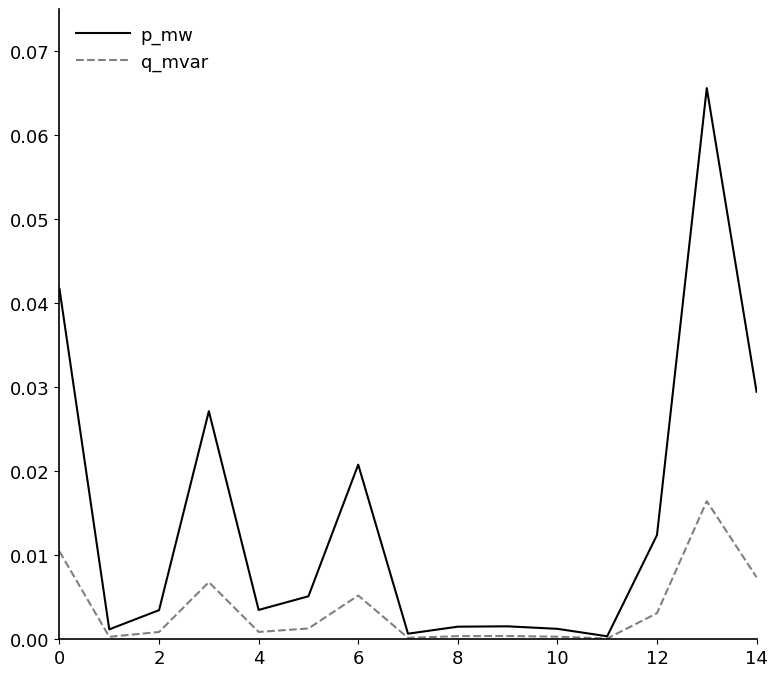

List the series in order of their peak value, highest first.

p_mw, q_mvar